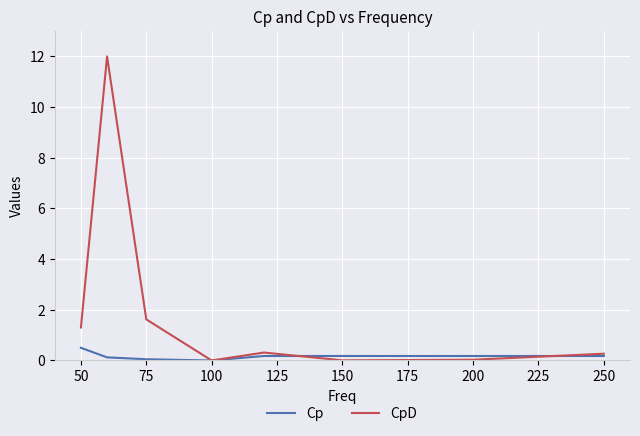

What is the sum of all Cp values?

1.4